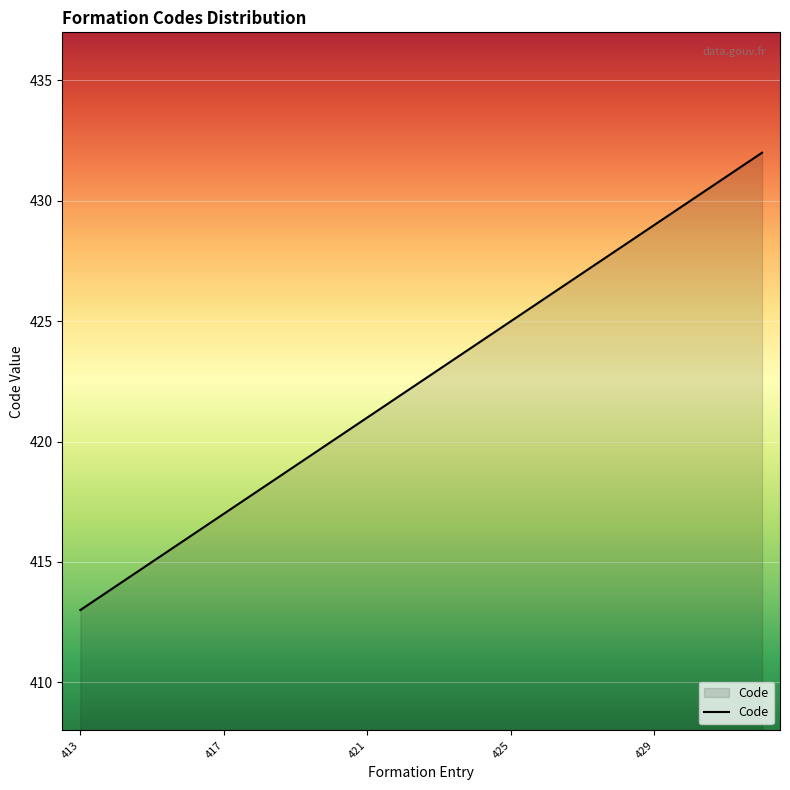

What is the greatest value displayed?

432